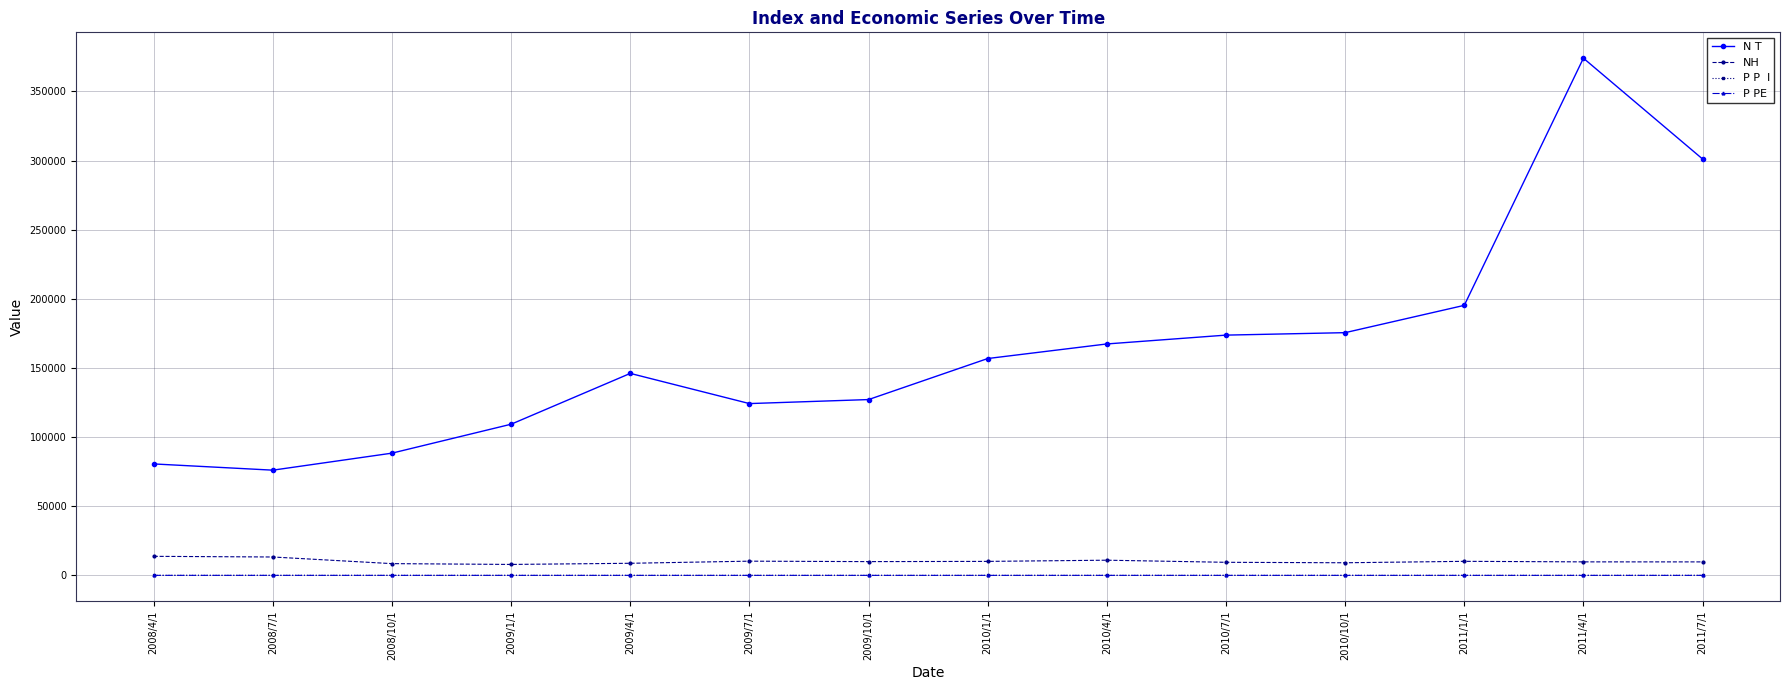

What position from the right is 2009/4/1?

10